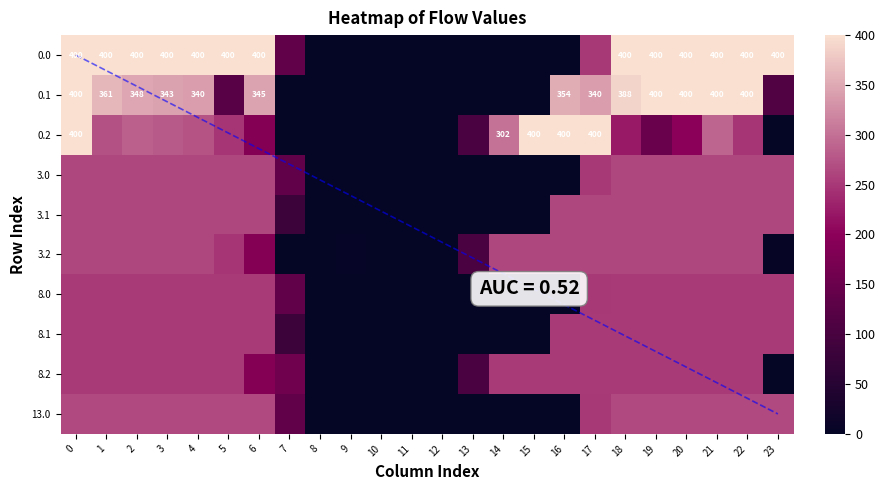

What is the difference between the maximum and minimum values in the 3.0 series?

264.0